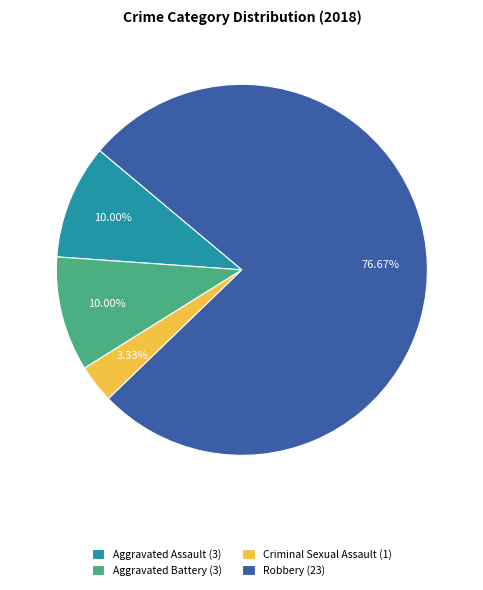

To the nearest percent, what is the average slice percentage?

25%